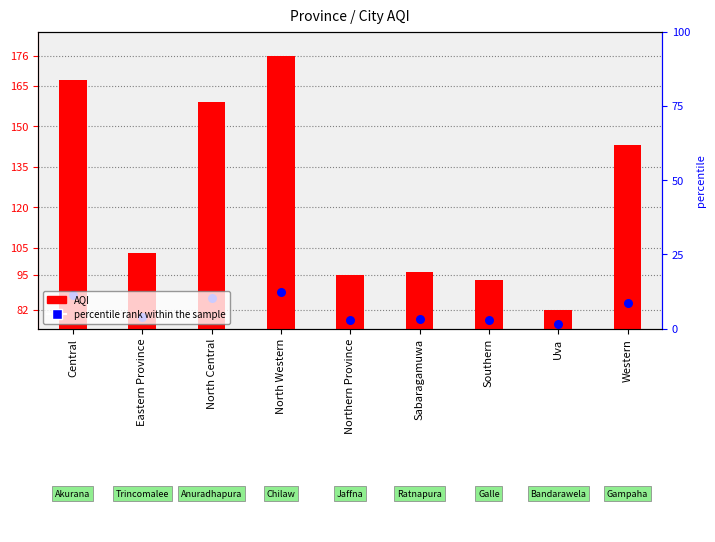

Which series contains the lowest Y value?

AQI